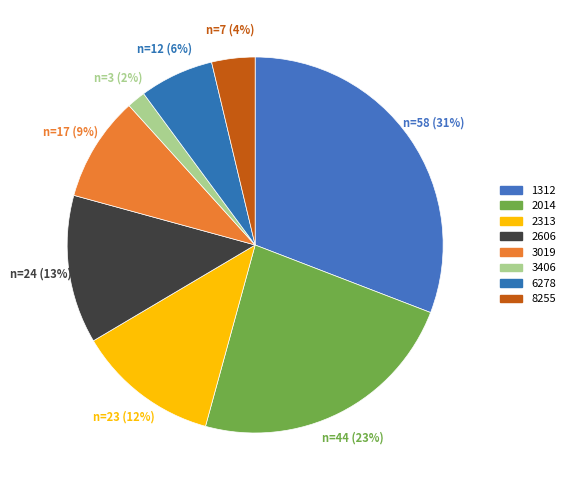

To the nearest percent, what is the average slice percentage?

12%